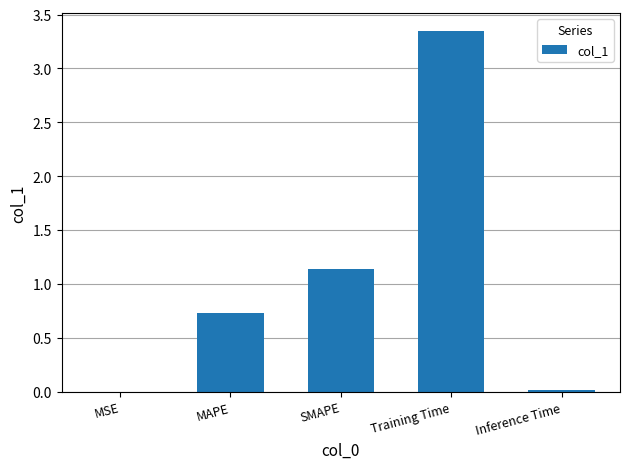

Is it true that the value at SMAPE is 0.8?

False